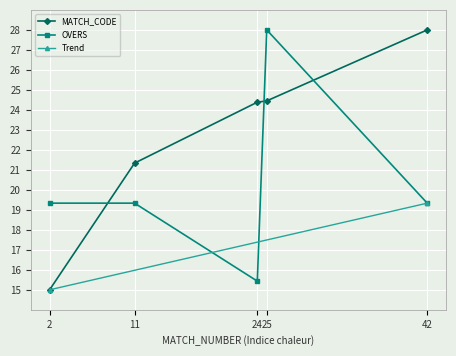

What is the smallest value displayed?

15.0